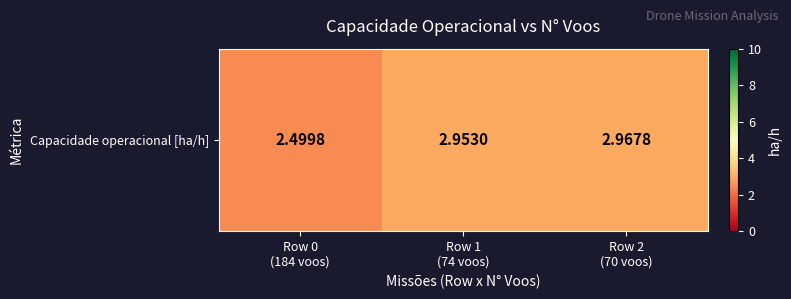

Approximately how many times larger is the value at Row 0
(184 voos) compared to Row 1
(74 voos)?

0.8